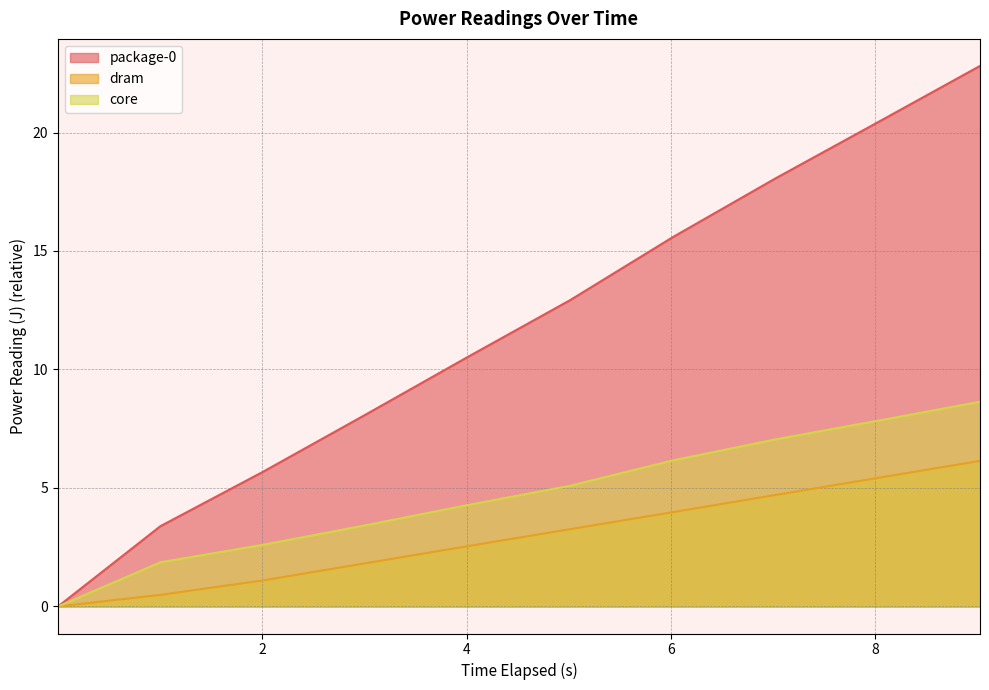

The value of dram at 7.020343319 is 4.7. True or false?

True